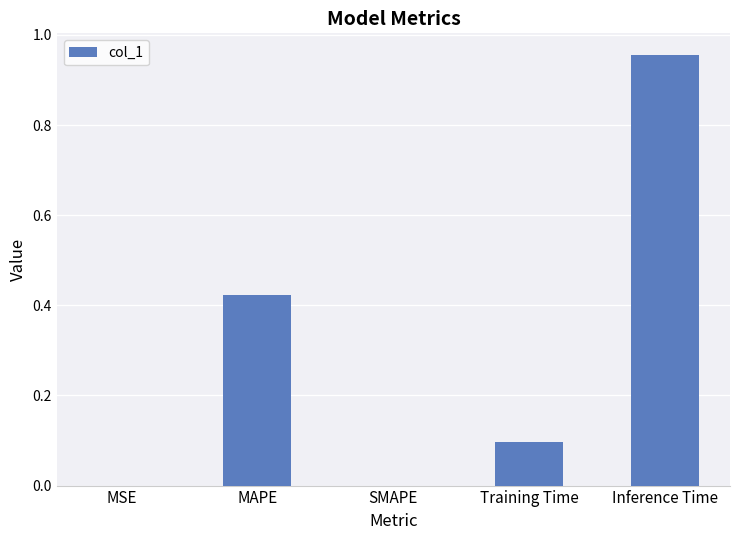

What is the sum of all values?

1.5